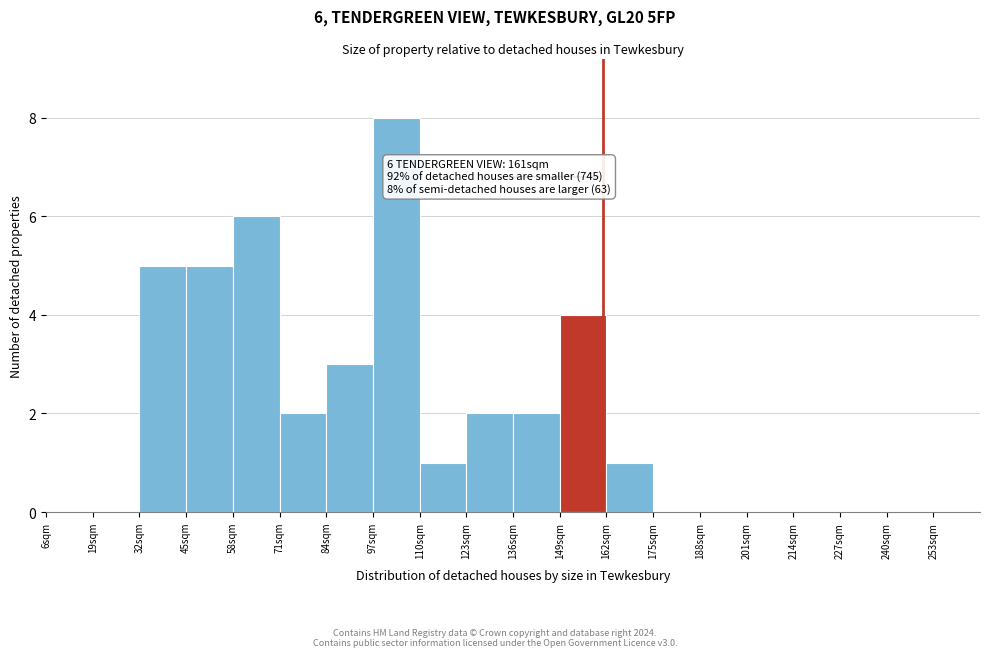

Over which range of the x-axis is the bar tallest?

97 to 110